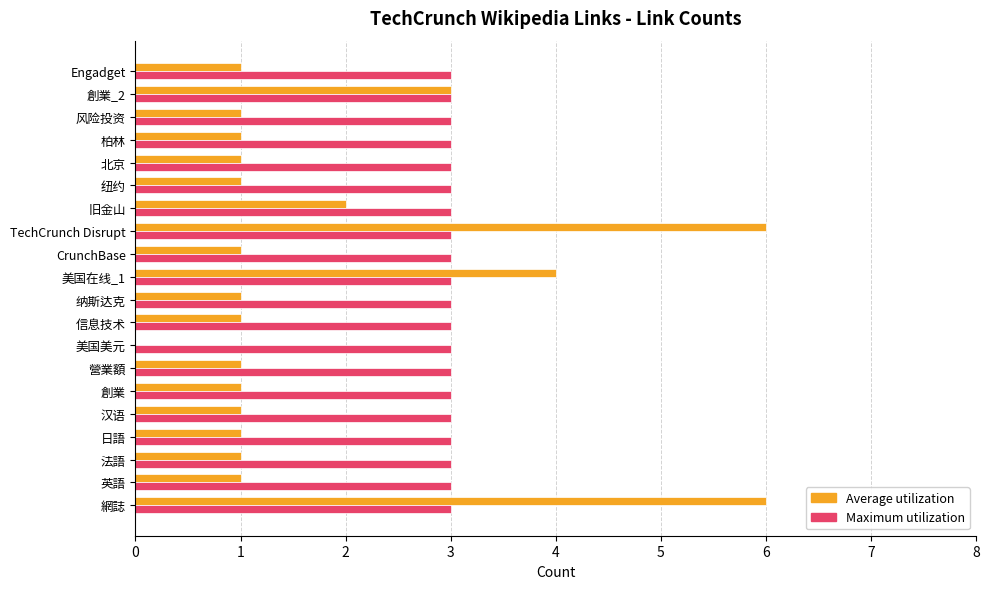

What is the maximum value shown in the chart?

6